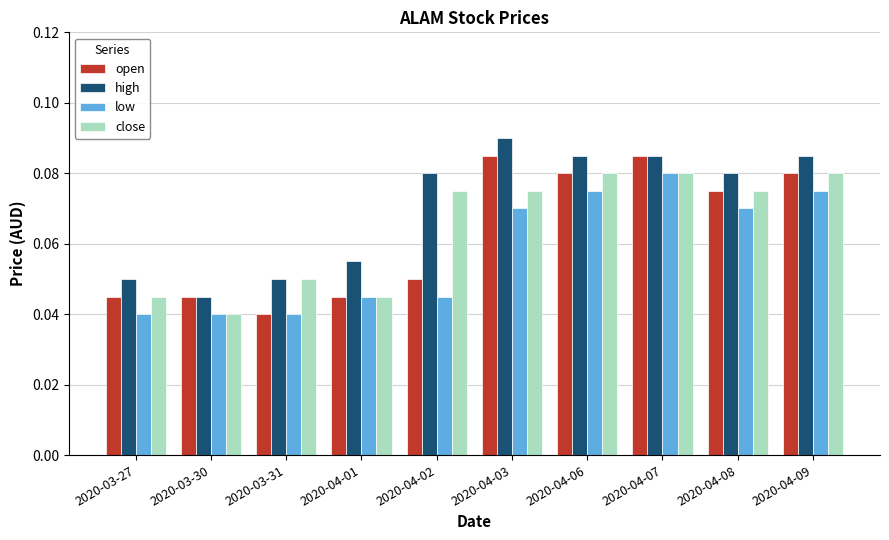

What is the sum of all open values?

0.6